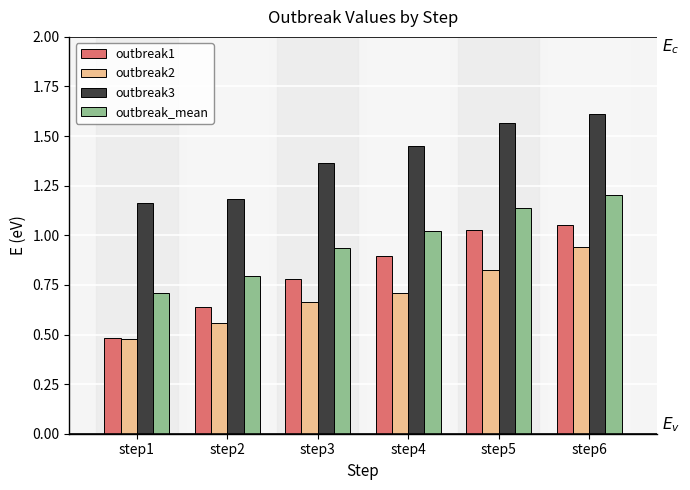

List the labels in order of outbreak_mean value, largest first.

step6, step5, step4, step3, step2, step1